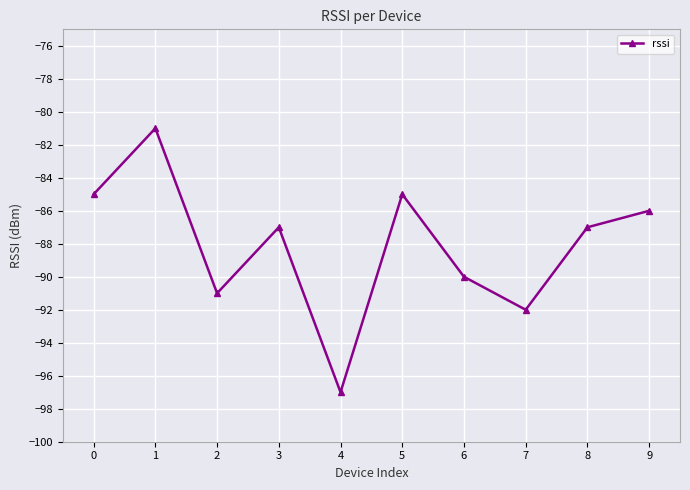

True or false: there are more than 0 points higher than both neighbors.

True